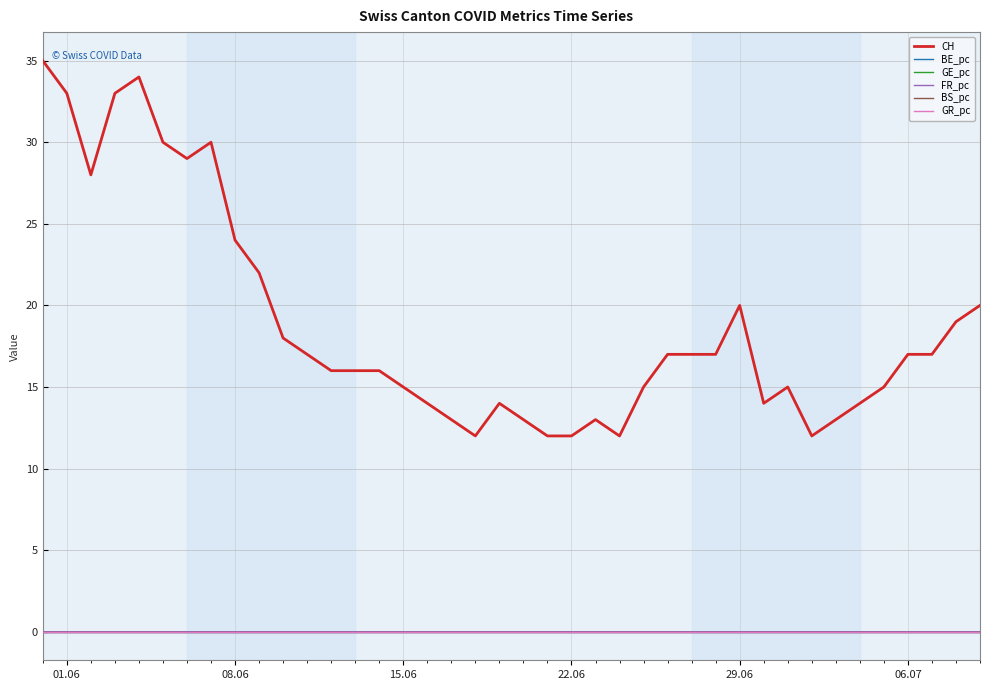

Which series has the largest total across all categories?

CH